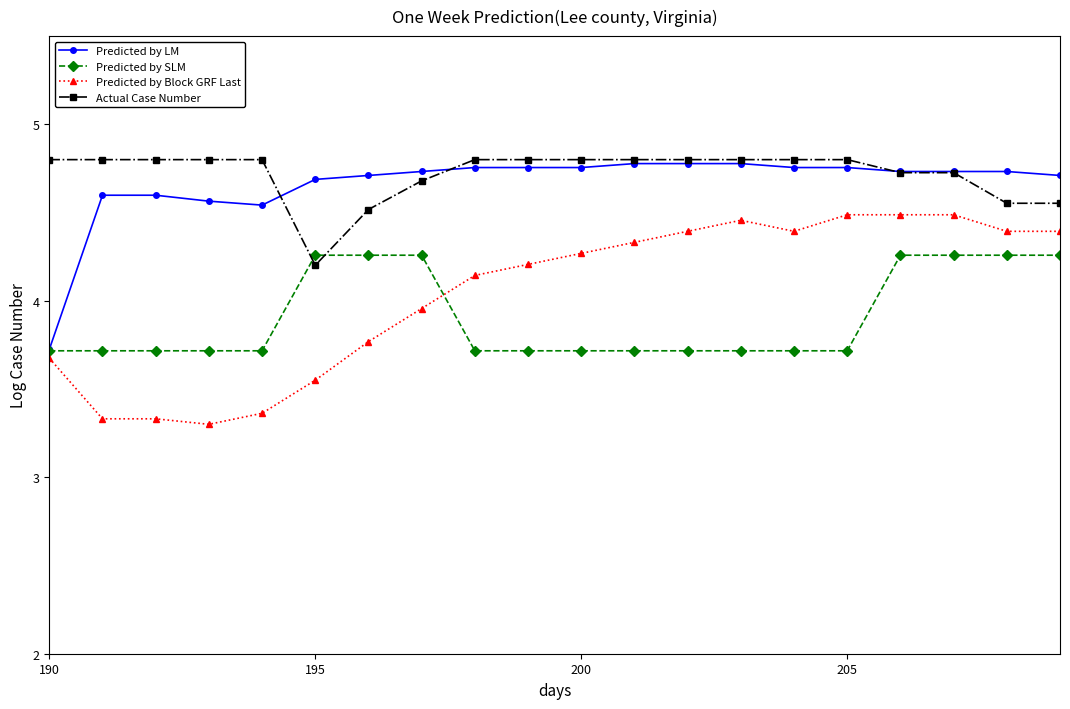

What is the value of the Actual Case Number point at the 17th from the left?

4.7